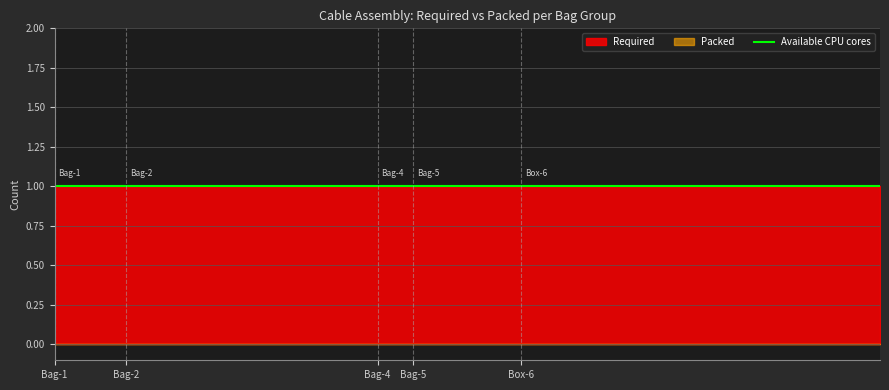

What is the approximate value of Available CPU cores at 209-003704?

1